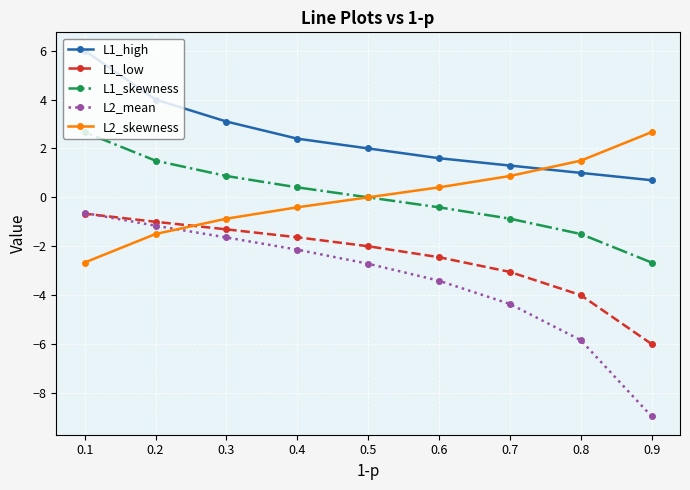

At 0.8, list the series in order from largest to smallest.

L2_skewness, L1_high, L1_skewness, L1_low, L2_mean